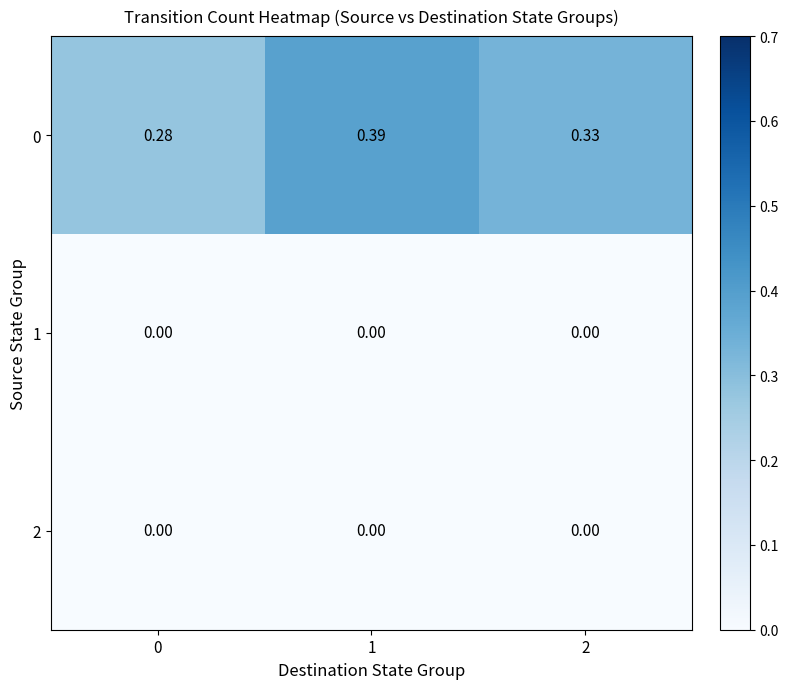

Is the value of 2 at 0 greater than the value of 0 at 1?

No